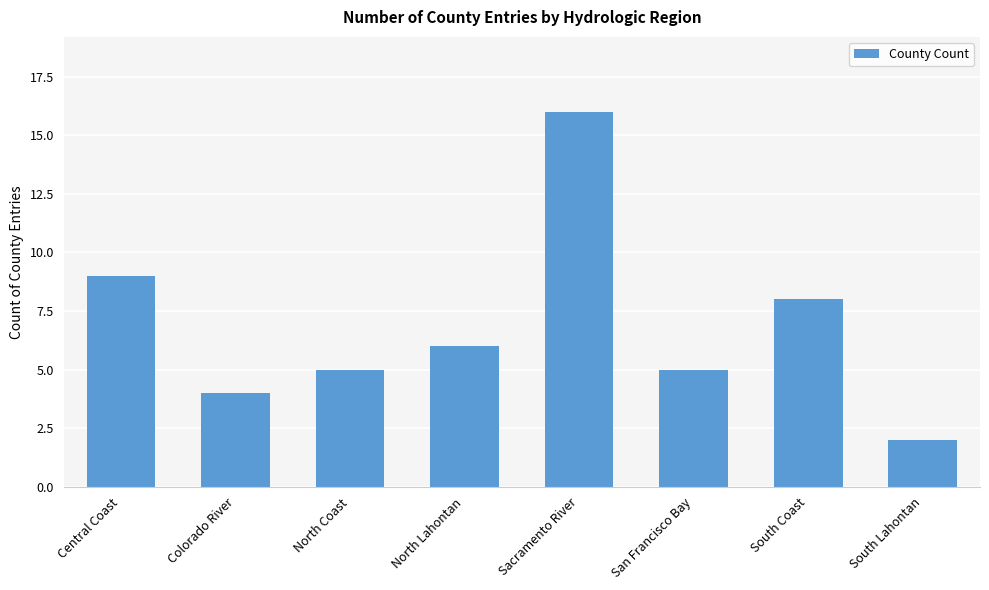

The value at San Francisco Bay is 5. True or false?

True